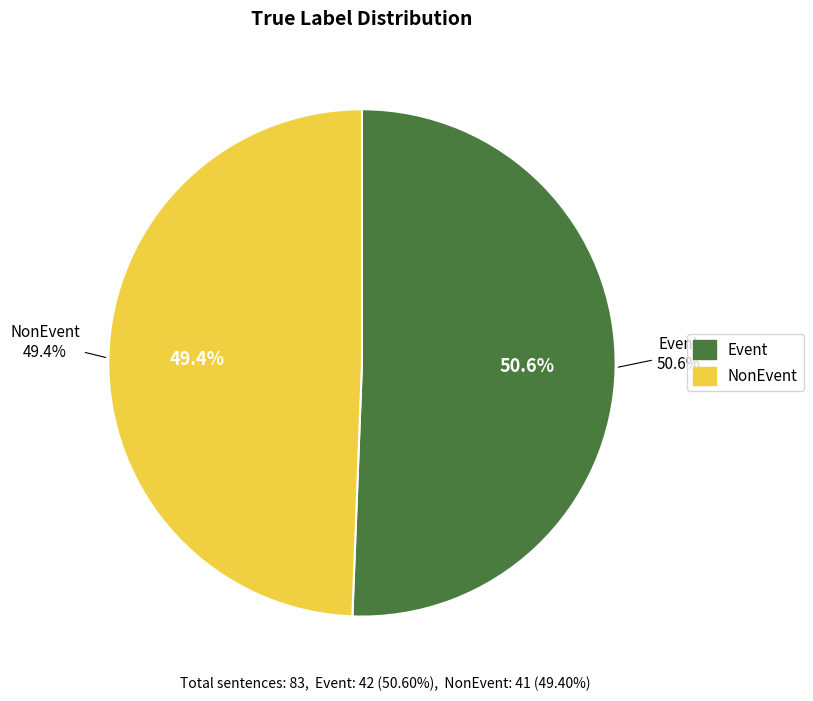

What percentage is the NonEvent slice, to the nearest percent?

49%